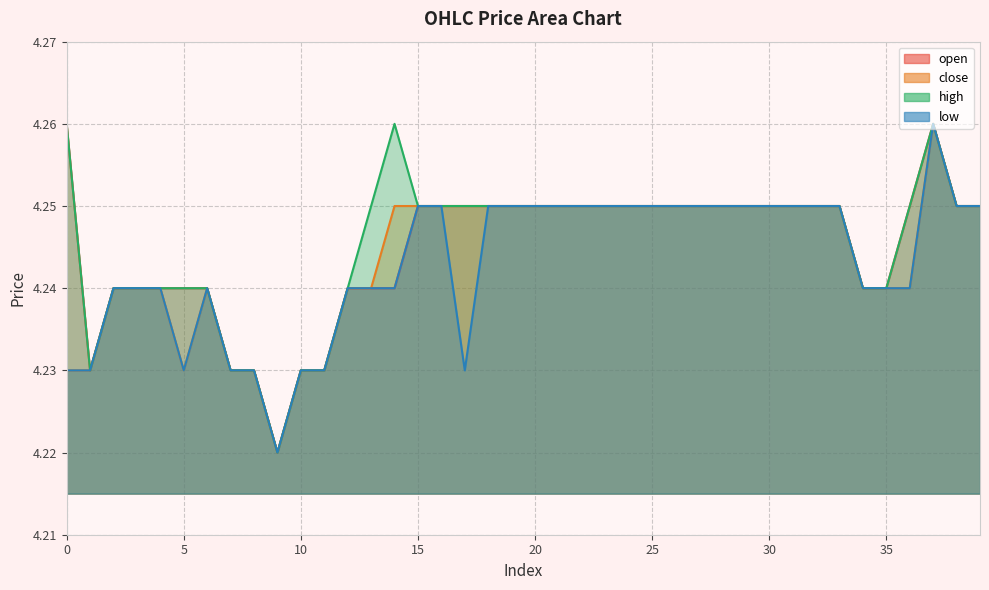

What are all the series names shown in the legend?

open, close, high, low